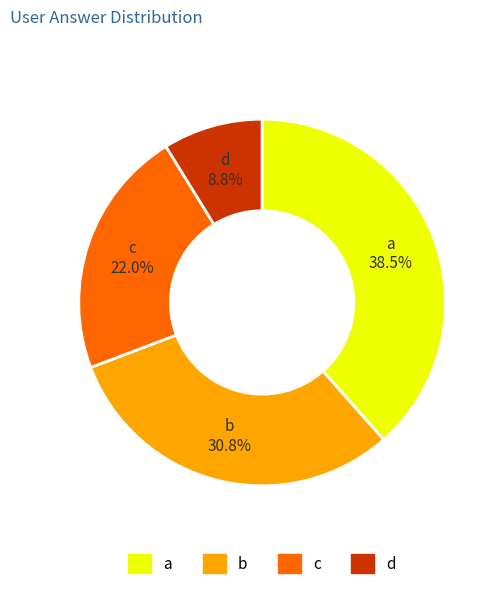

Which has a higher value, d or a?

a